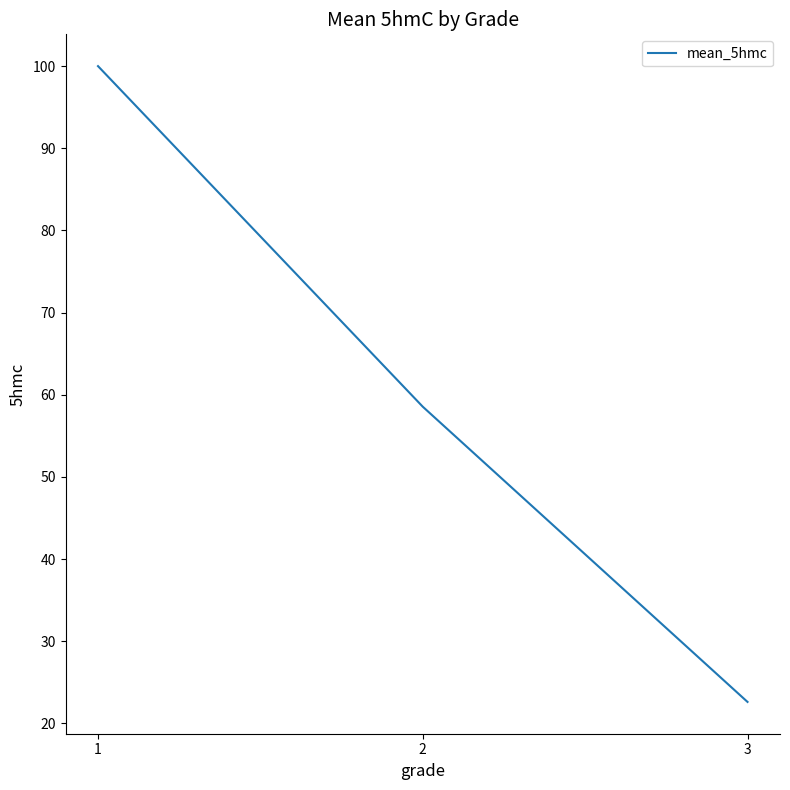

What is the difference between the maximum and minimum values?

77.4